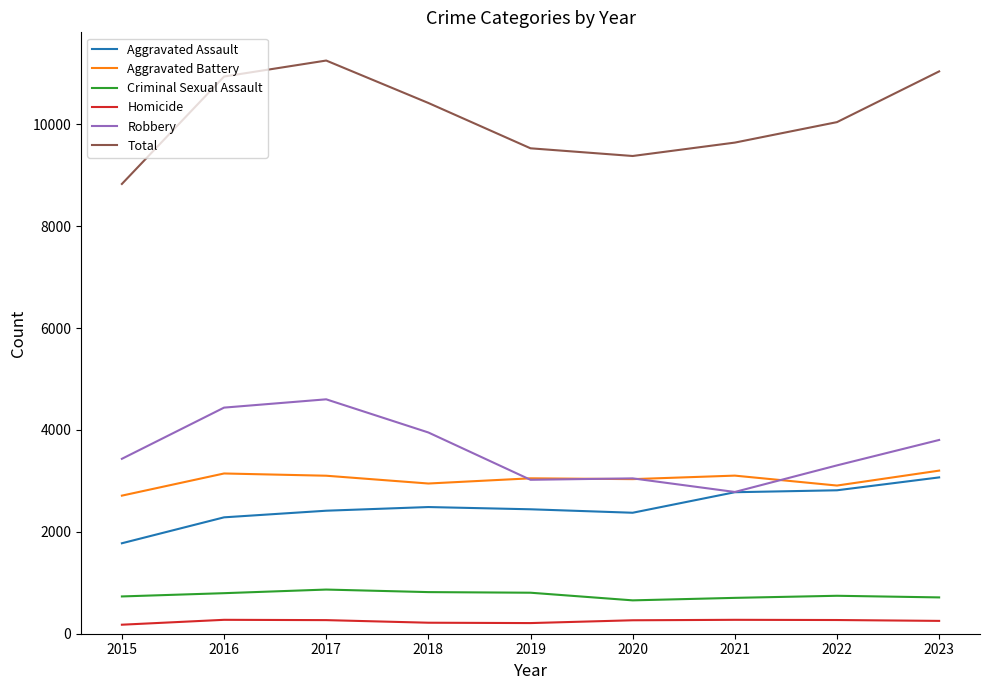

The value of Aggravated Battery at 2020 is 1907. True or false?

False